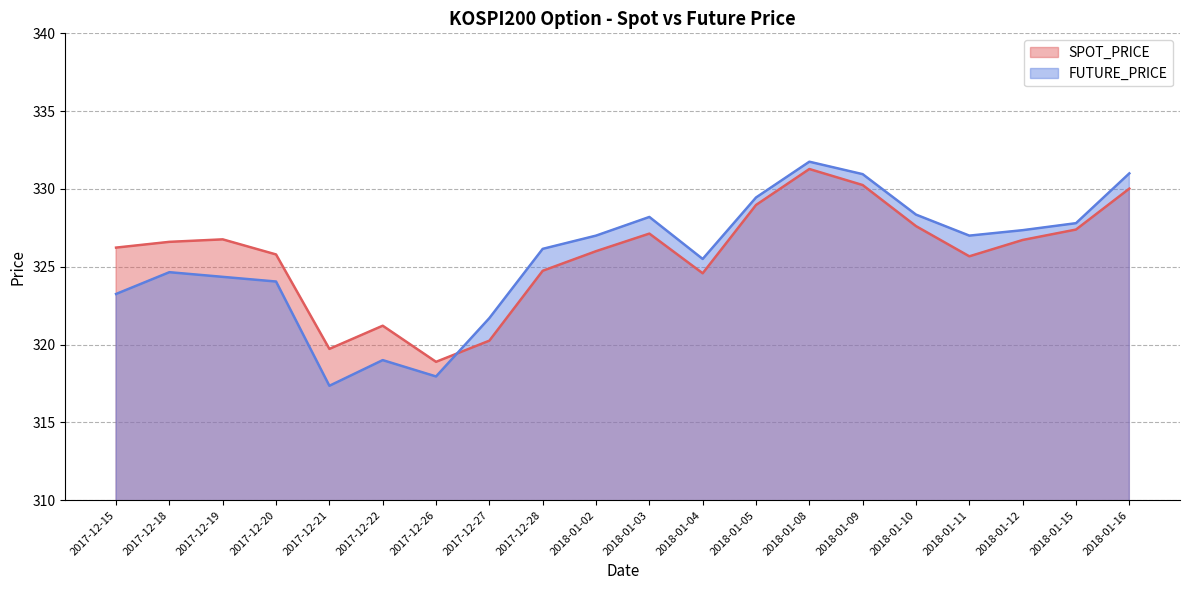

What is the value of the SPOT_PRICE point at the 16th from the left?

327.6